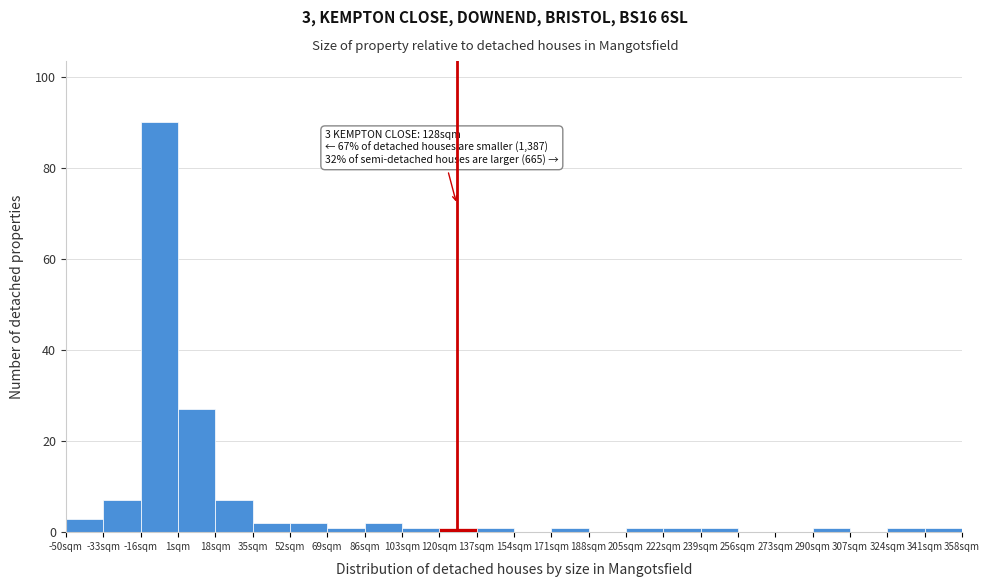

Which range on the x-axis has the tallest bar?

-16 to 1